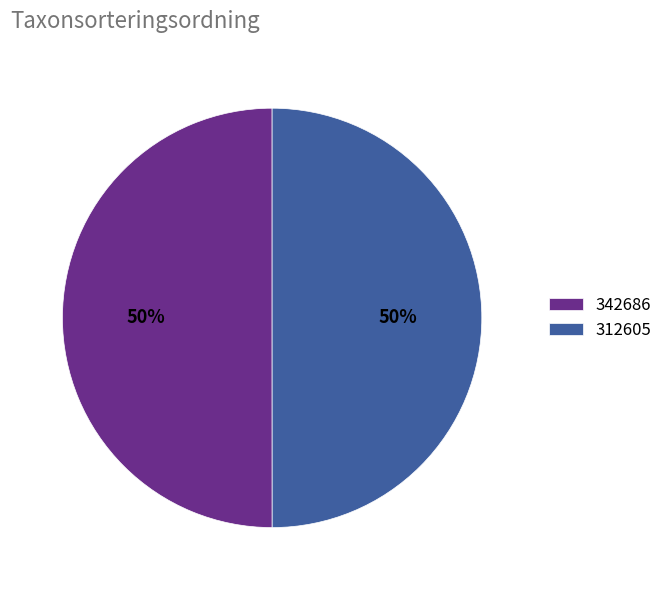

The 342686 slice represents 63% of the pie. True or false?

False